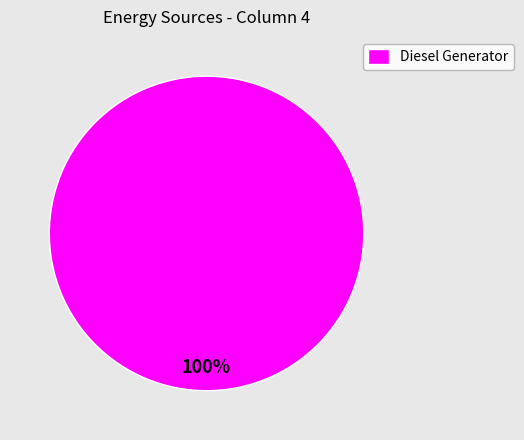

Rank the categories by value from highest to lowest.

Diesel Generator